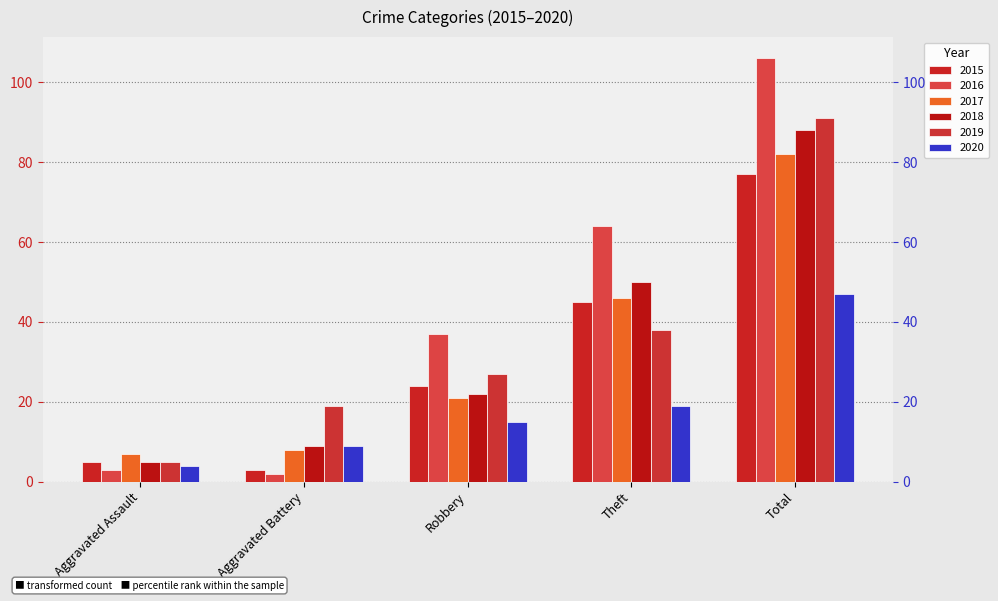

How many bars are there in total?

30